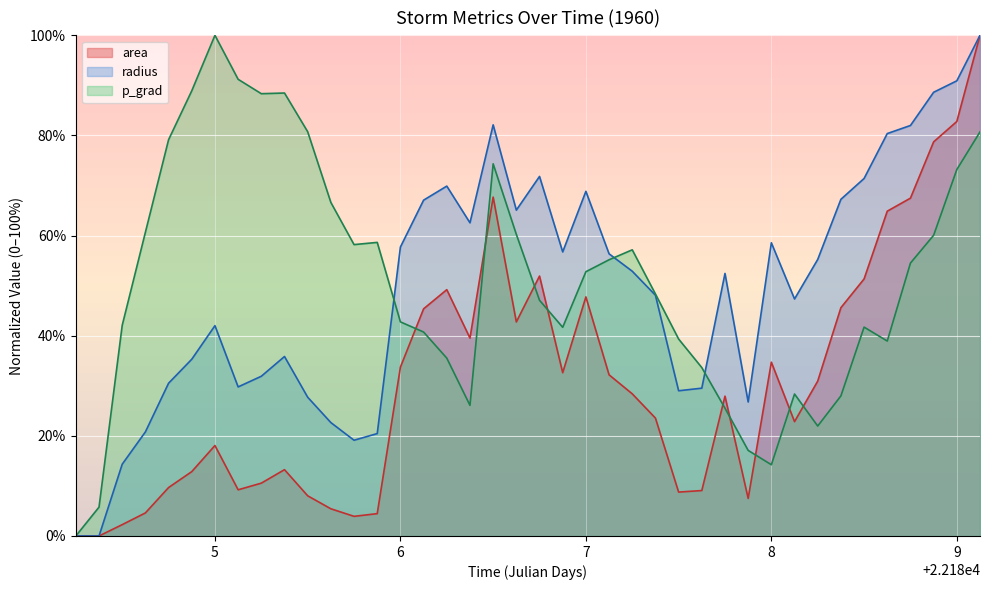

True or false: p_grad and area intersect in this chart.

True